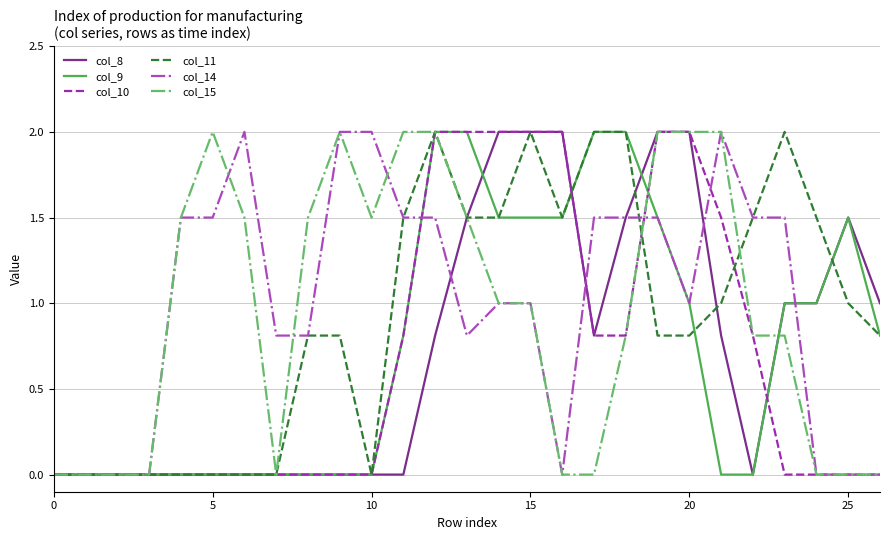

What is the highest value of the col_8 series?

2.0